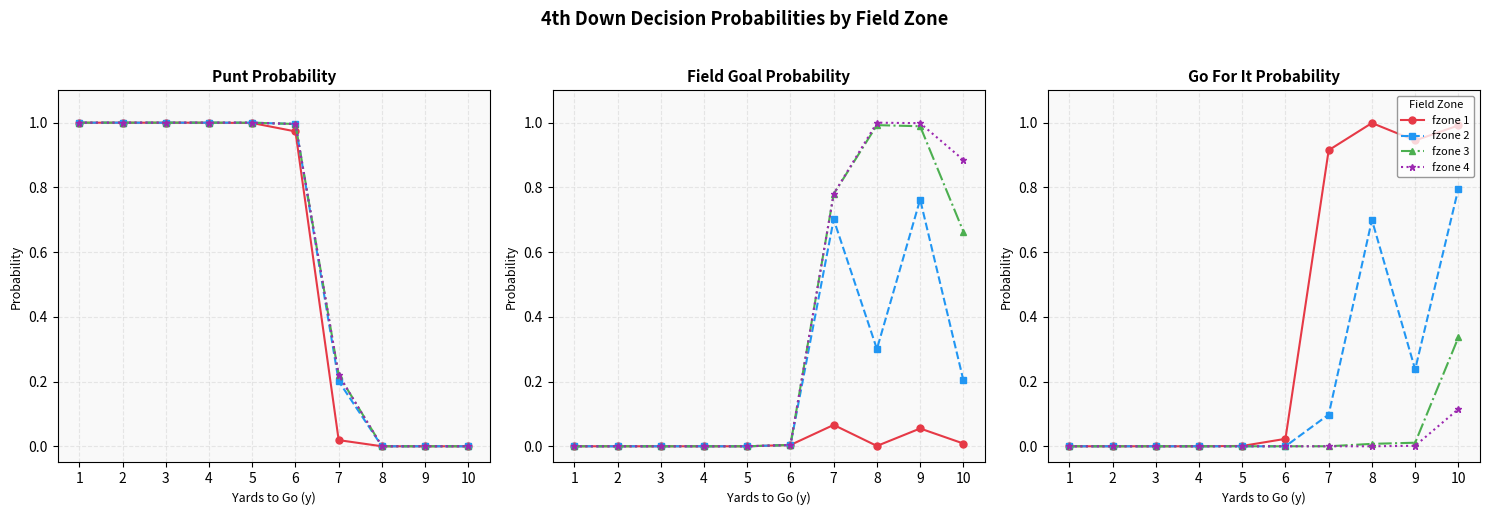

At 6, list the series in order from largest to smallest.

fzone 1, fzone 2, fzone 3, fzone 4